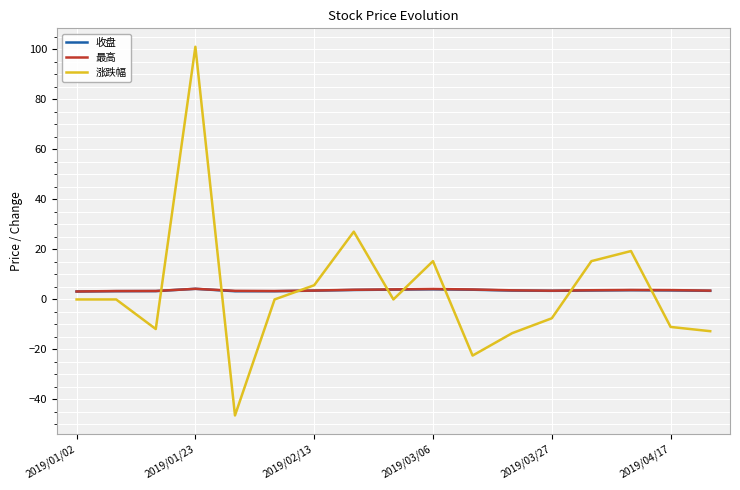

Rank the series by their average value, from highest to lowest.

最高, 收盘, 涨跌幅